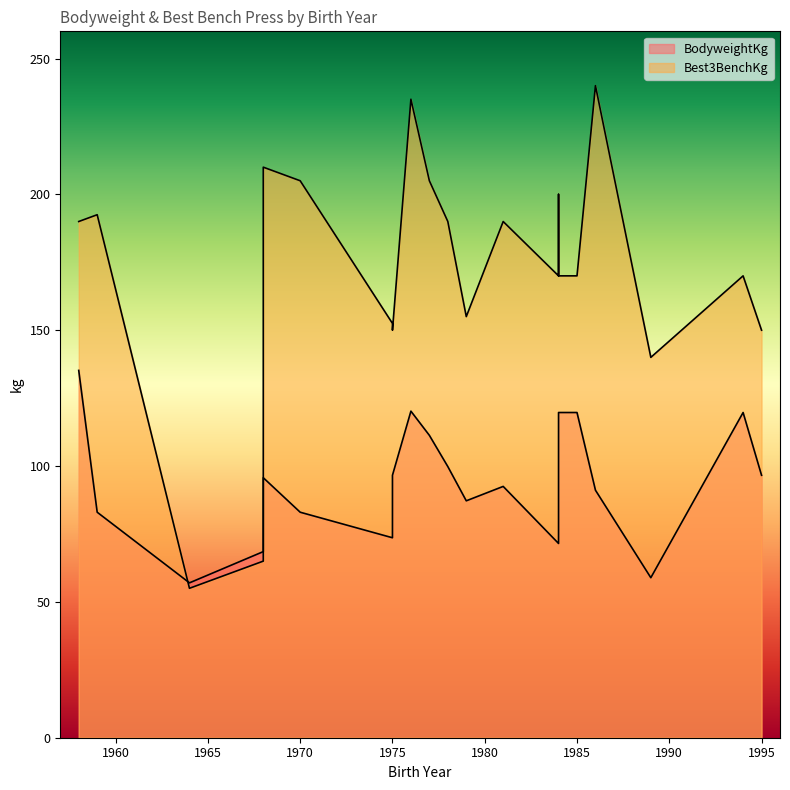

How many lines are shown in the chart?

2